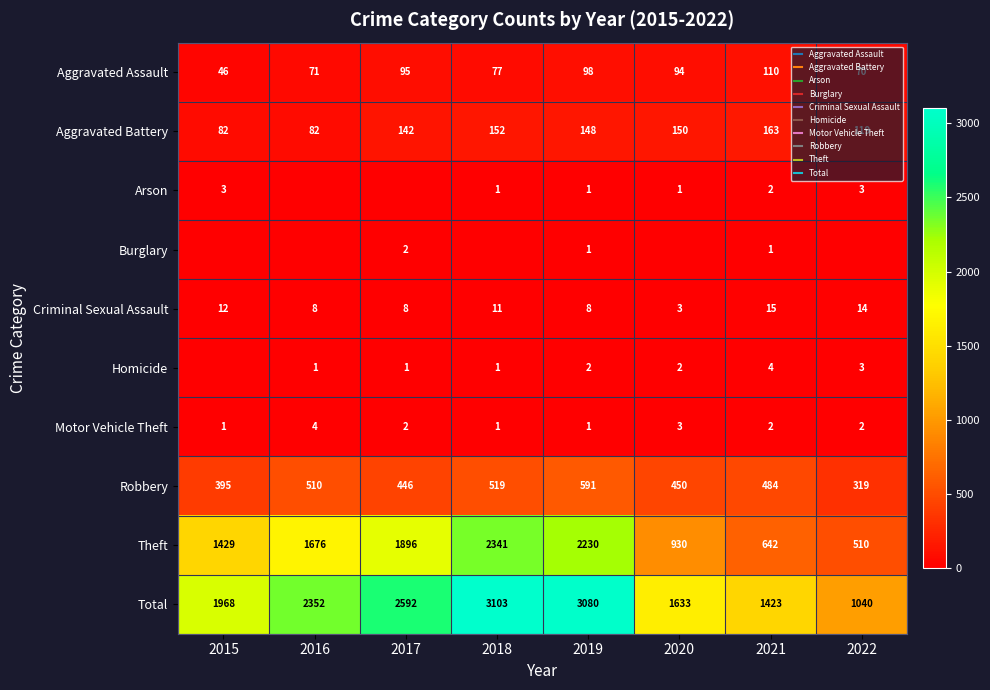

What is the spread (max minus min) of values at 2018?

3103